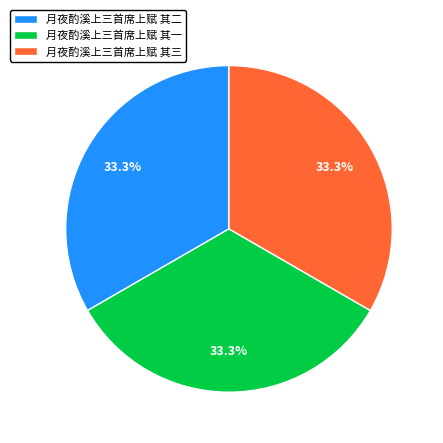

How many slices are in this pie chart?

3